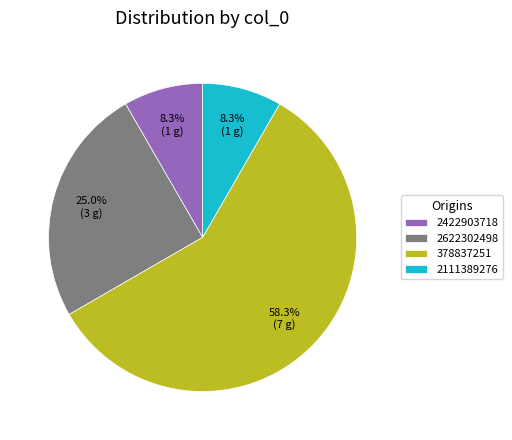

Which category has the biggest portion of the pie?

378837251